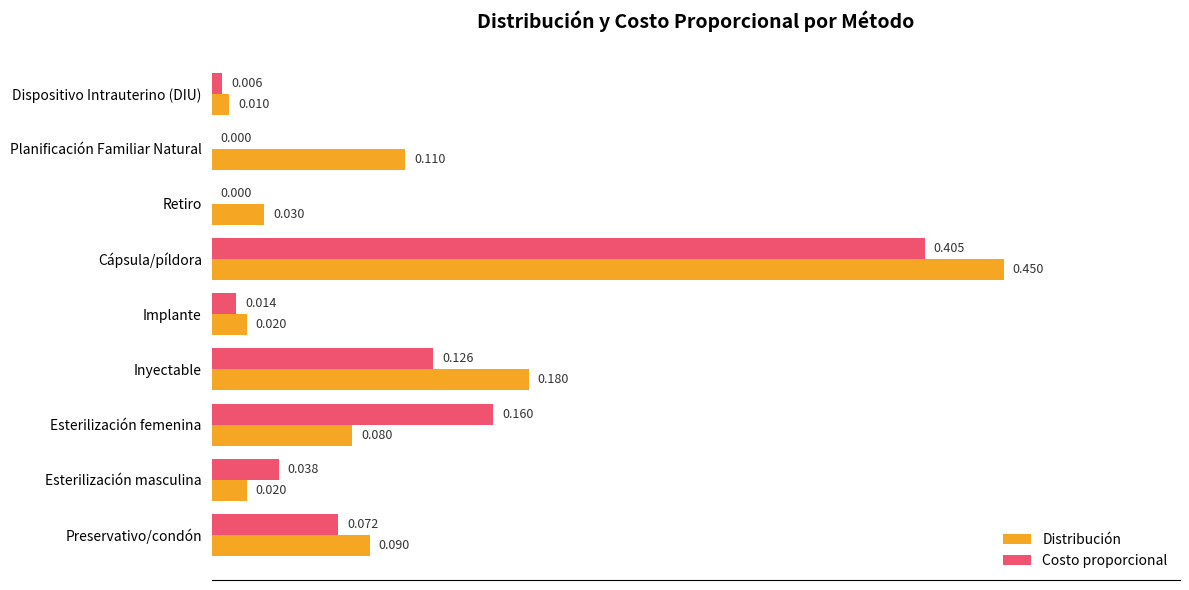

At which category is the sum across all series the highest?

Cápsula/píldora